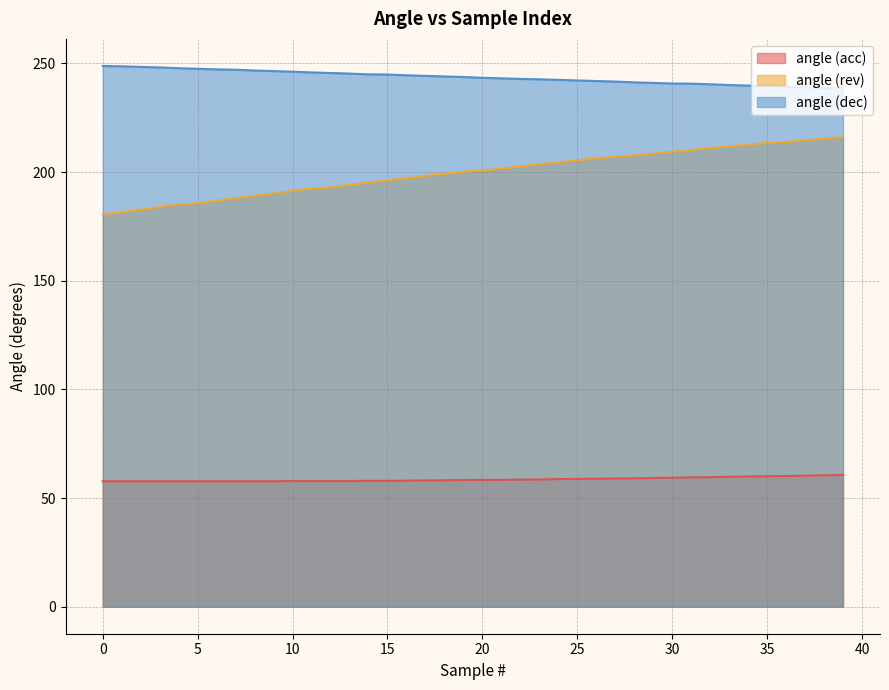

At which label is angle (rev) closest to 198?

17